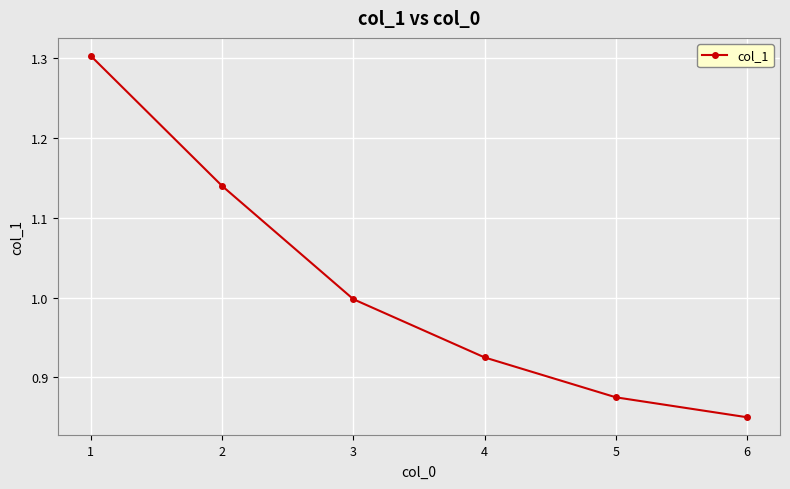

Read the value at 3.

1.0